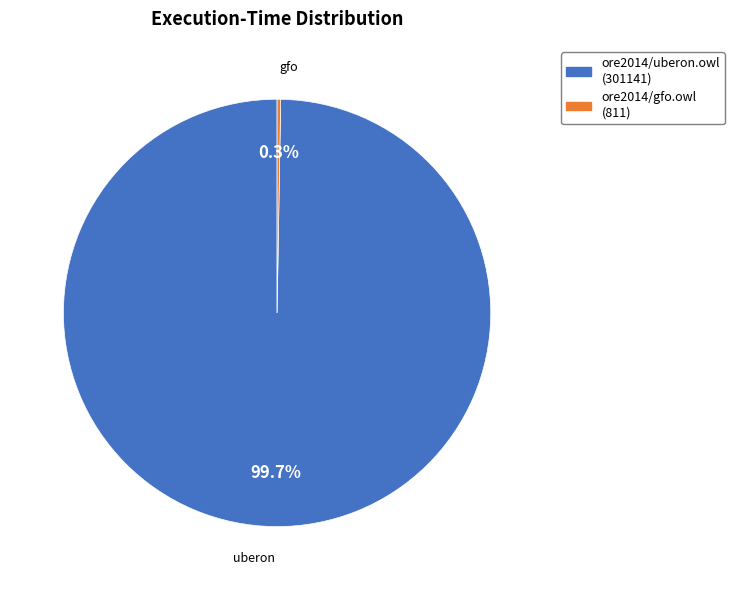

What portion of the pie excludes ore2014/uberon.owl (301141)?

0.3%